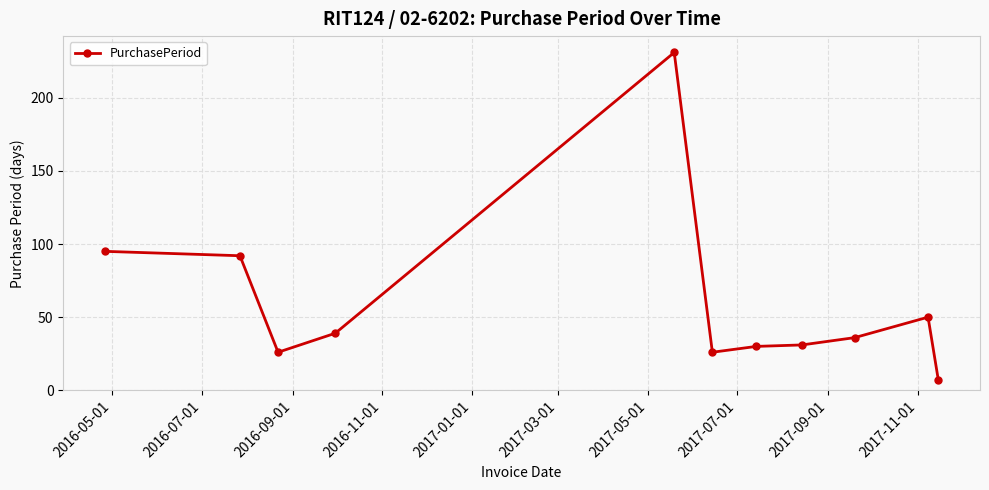

How many values are below 36?

5